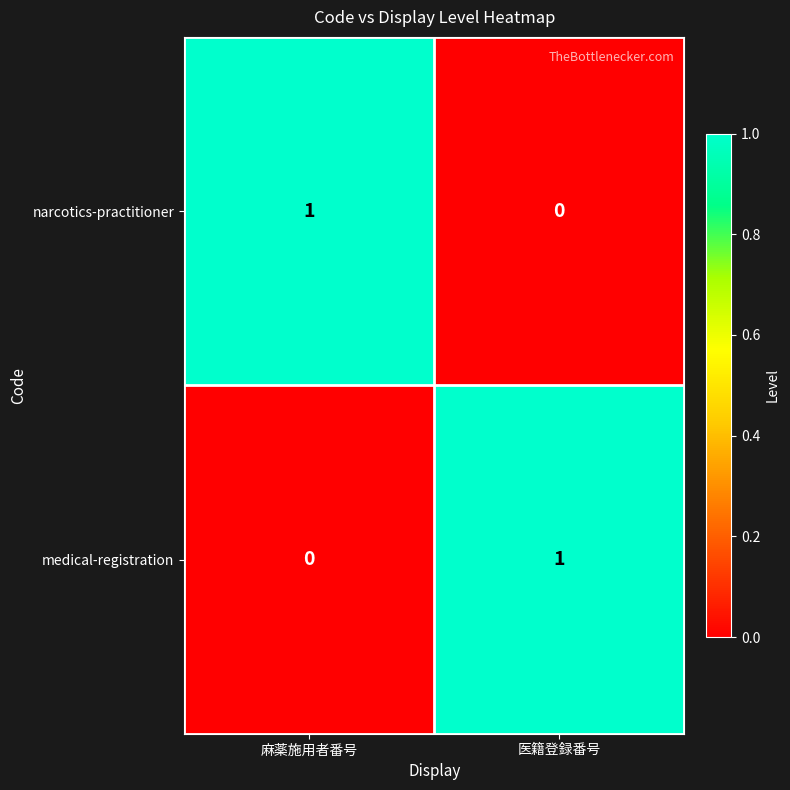

At 麻薬施用者番号, list the series in order from largest to smallest.

narcotics-practitioner, medical-registration